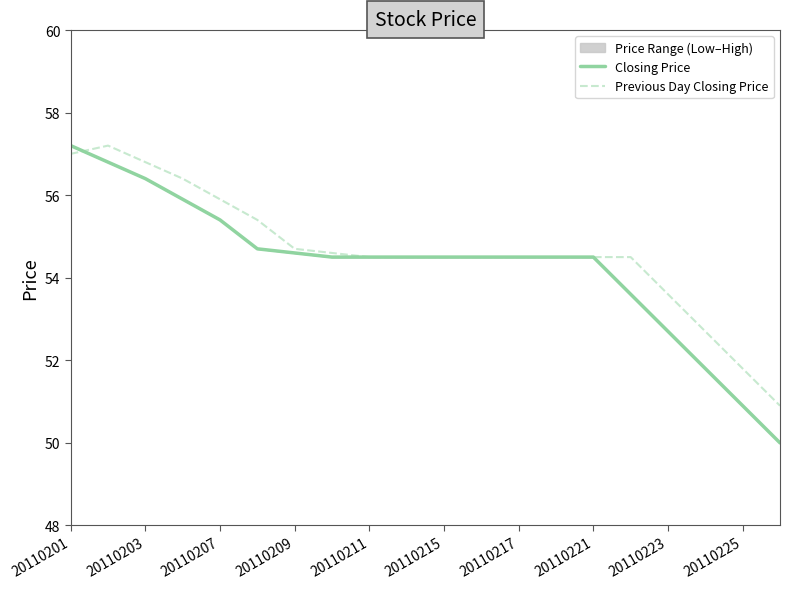

What is the sum of the Previous Day Closing Price values at 20110207 and 20110223?

109.5